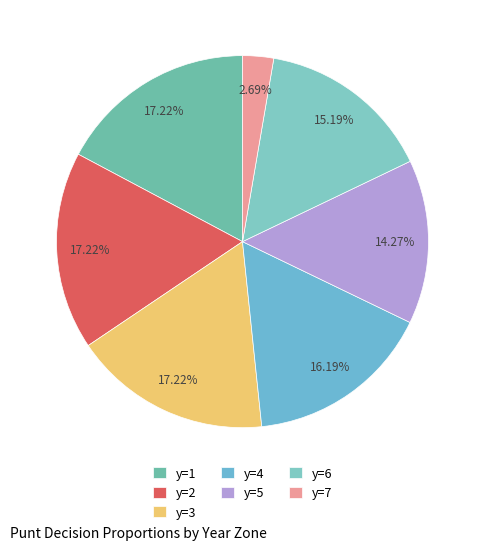

Count the number of slices in the pie.

7